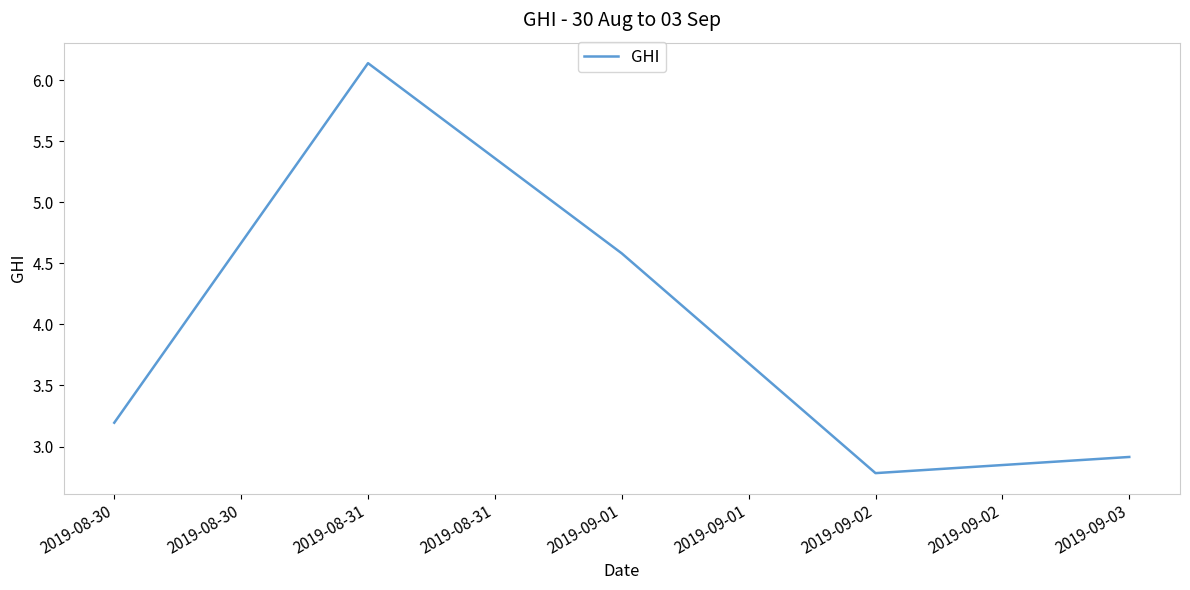

How many distinct data groups are displayed?

1